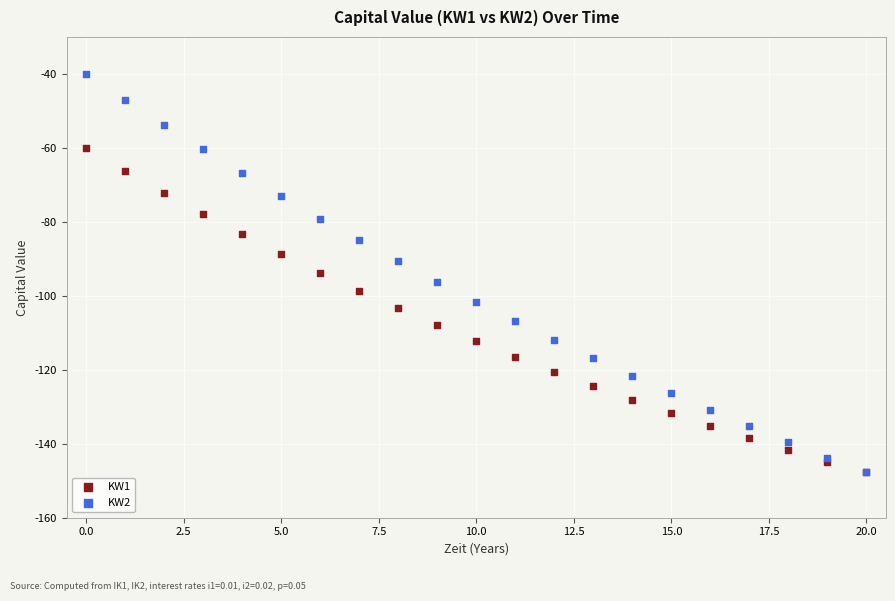

Which series contains the highest Y value?

KW2